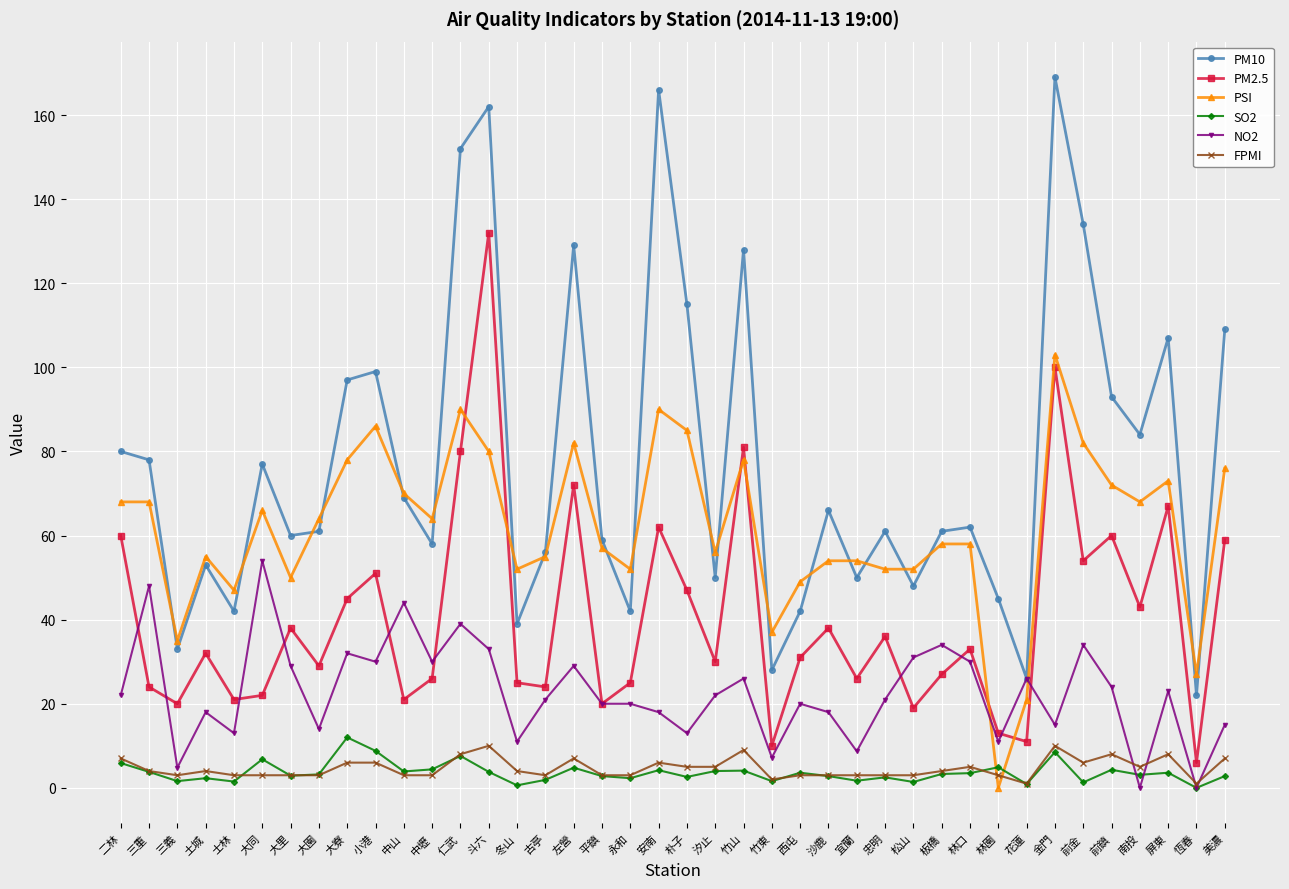

What is the sum of all SO2 values?

145.6